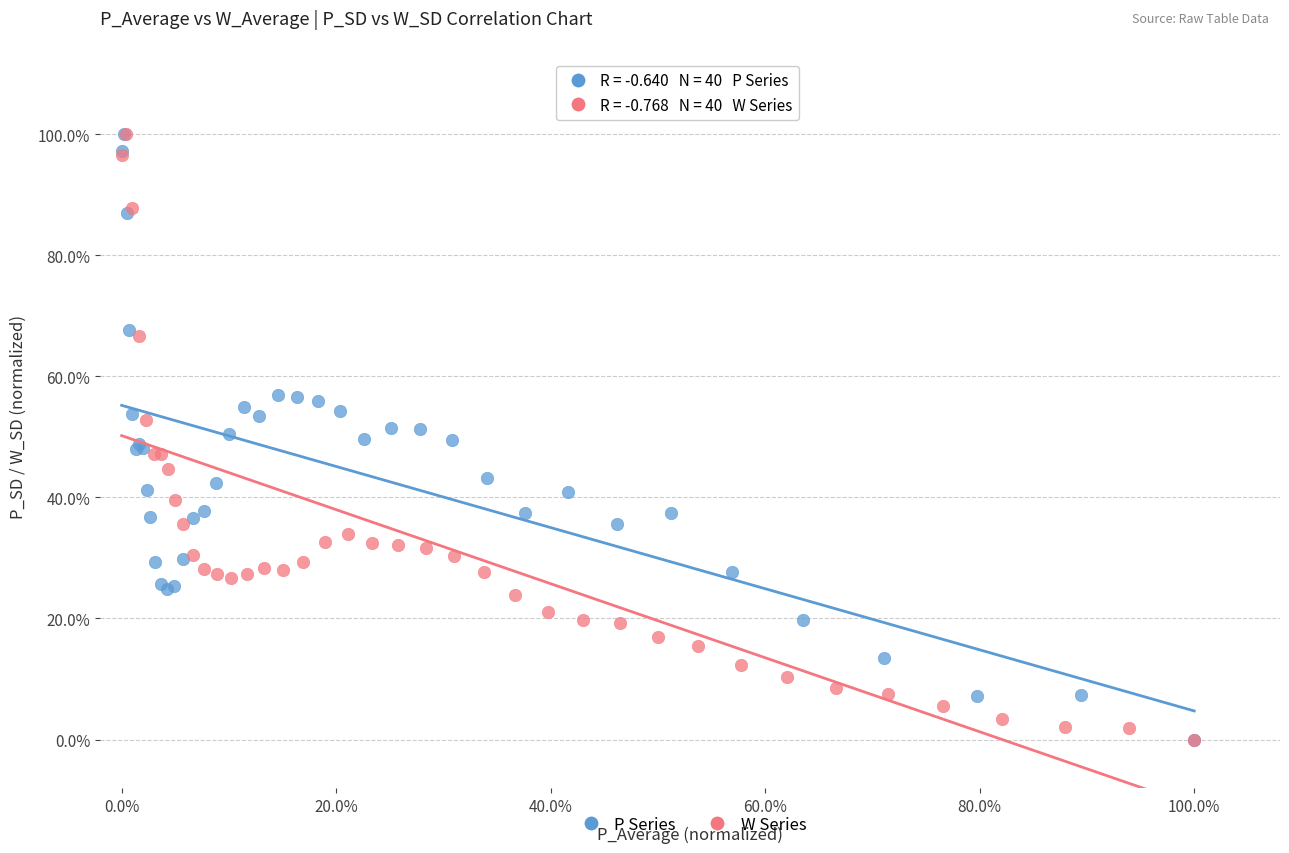

What are all the series names shown in the legend?

P Series, W Series